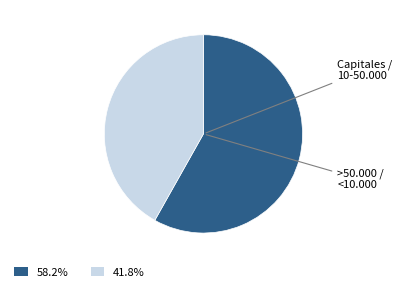

Does any single category account for the majority?

Yes